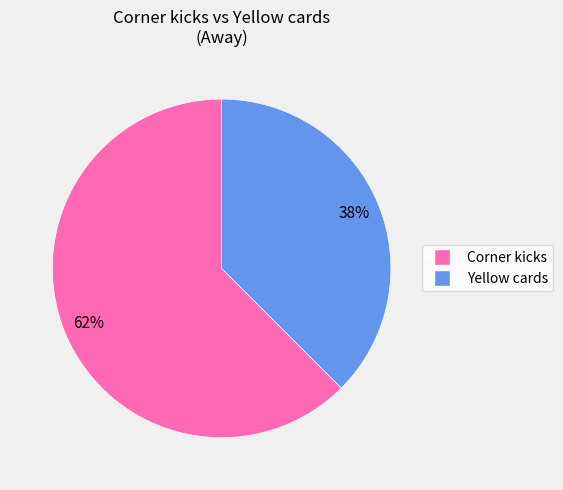

How many slices are in this pie chart?

2